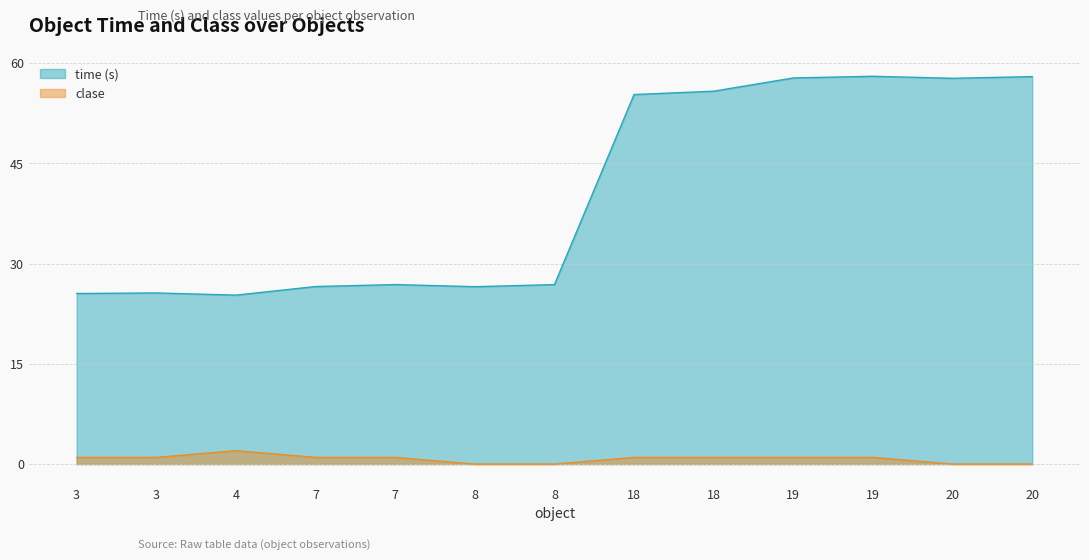

At which category does clase reach its first local peak?

4